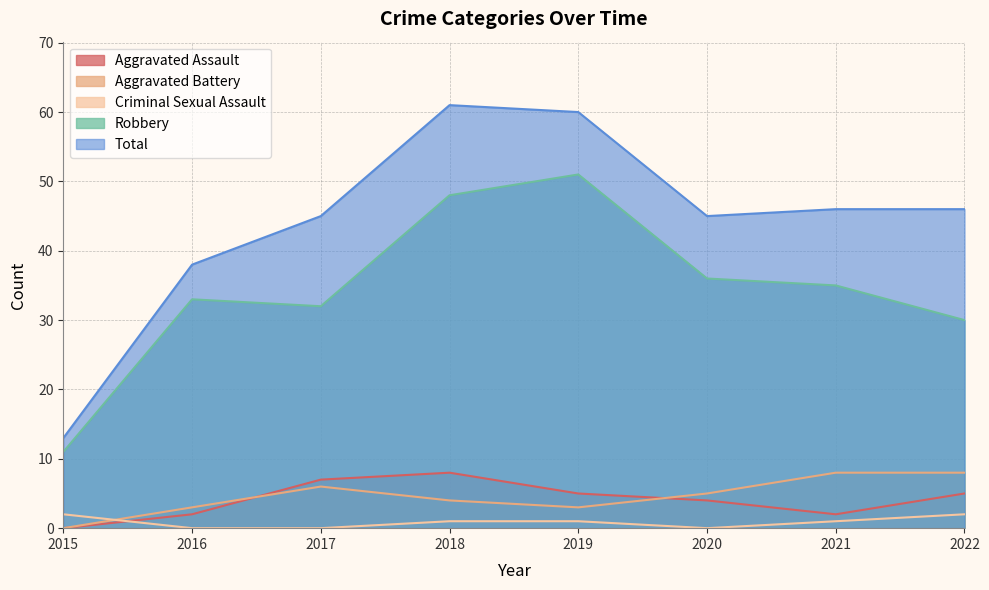

Rank the categories by Criminal Sexual Assault value from lowest to highest.

2016, 2017, 2020, 2018, 2019, 2021, 2015, 2022